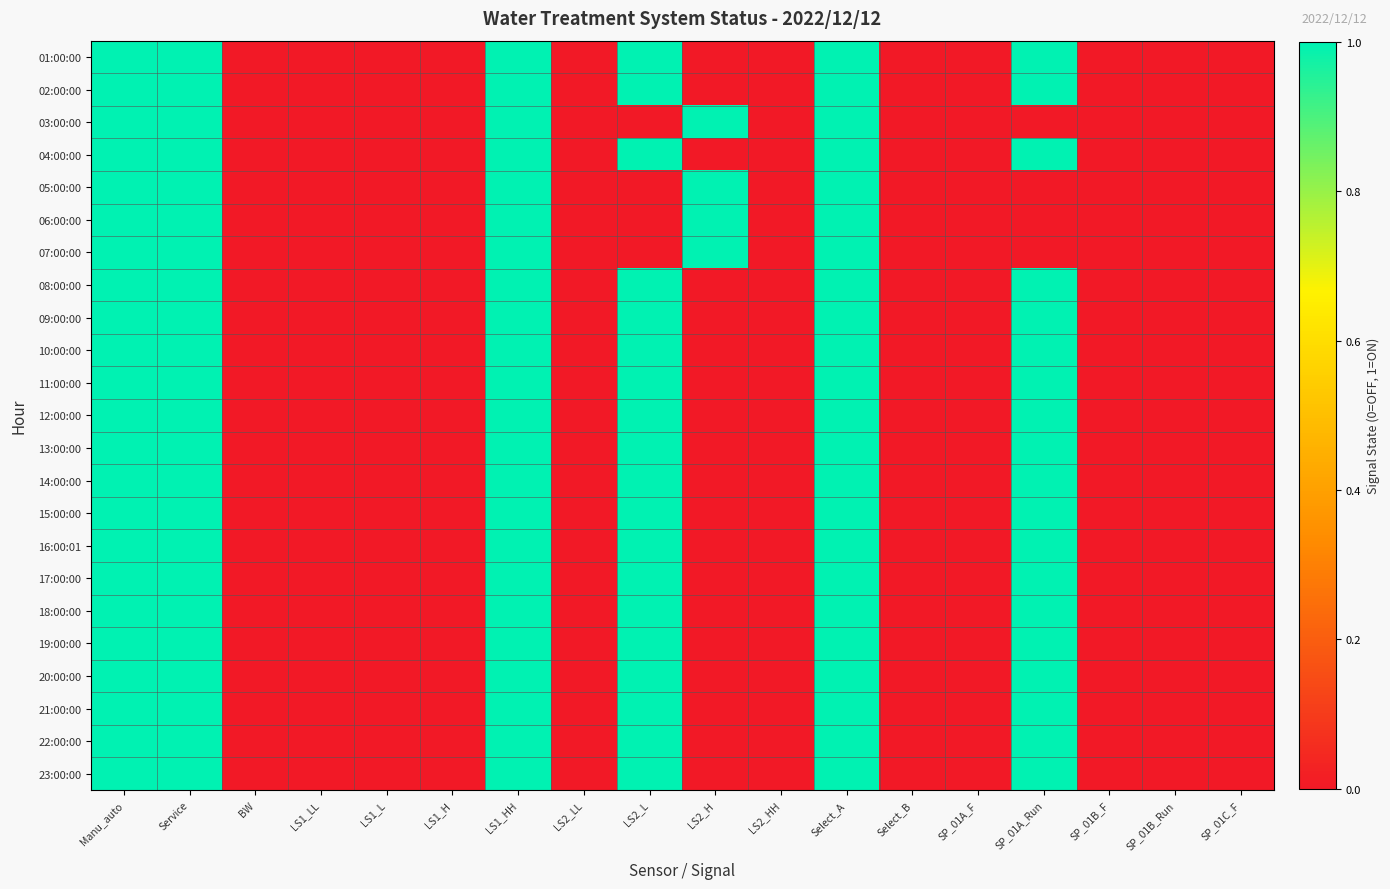

Reading right to left, transcribe all the data shown in this chart.

01:00:00: SP_01C_F=0	SP_01B_Run=0	SP_01B_F=0	SP_01A_Run=1	SP_01A_F=0	Select_B=0	Select_A=1	LS2_HH=0	LS2_H=0	LS2_L=1	LS2_LL=0	LS1_HH=1	LS1_H=0	LS1_L=0	LS1_LL=0	BW=0	Service=1	Manu_auto=1
02:00:00: SP_01C_F=0	SP_01B_Run=0	SP_01B_F=0	SP_01A_Run=1	SP_01A_F=0	Select_B=0	Select_A=1	LS2_HH=0	LS2_H=0	LS2_L=1	LS2_LL=0	LS1_HH=1	LS1_H=0	LS1_L=0	LS1_LL=0	BW=0	Service=1	Manu_auto=1
03:00:00: SP_01C_F=0	SP_01B_Run=0	SP_01B_F=0	SP_01A_Run=0	SP_01A_F=0	Select_B=0	Select_A=1	LS2_HH=0	LS2_H=1	LS2_L=0	LS2_LL=0	LS1_HH=1	LS1_H=0	LS1_L=0	LS1_LL=0	BW=0	Service=1	Manu_auto=1
04:00:00: SP_01C_F=0	SP_01B_Run=0	SP_01B_F=0	SP_01A_Run=1	SP_01A_F=0	Select_B=0	Select_A=1	LS2_HH=0	LS2_H=0	LS2_L=1	LS2_LL=0	LS1_HH=1	LS1_H=0	LS1_L=0	LS1_LL=0	BW=0	Service=1	Manu_auto=1
05:00:00: SP_01C_F=0	SP_01B_Run=0	SP_01B_F=0	SP_01A_Run=0	SP_01A_F=0	Select_B=0	Select_A=1	LS2_HH=0	LS2_H=1	LS2_L=0	LS2_LL=0	LS1_HH=1	LS1_H=0	LS1_L=0	LS1_LL=0	BW=0	Service=1	Manu_auto=1
06:00:00: SP_01C_F=0	SP_01B_Run=0	SP_01B_F=0	SP_01A_Run=0	SP_01A_F=0	Select_B=0	Select_A=1	LS2_HH=0	LS2_H=1	LS2_L=0	LS2_LL=0	LS1_HH=1	LS1_H=0	LS1_L=0	LS1_LL=0	BW=0	Service=1	Manu_auto=1
07:00:00: SP_01C_F=0	SP_01B_Run=0	SP_01B_F=0	SP_01A_Run=0	SP_01A_F=0	Select_B=0	Select_A=1	LS2_HH=0	LS2_H=1	LS2_L=0	LS2_LL=0	LS1_HH=1	LS1_H=0	LS1_L=0	LS1_LL=0	BW=0	Service=1	Manu_auto=1
08:00:00: SP_01C_F=0	SP_01B_Run=0	SP_01B_F=0	SP_01A_Run=1	SP_01A_F=0	Select_B=0	Select_A=1	LS2_HH=0	LS2_H=0	LS2_L=1	LS2_LL=0	LS1_HH=1	LS1_H=0	LS1_L=0	LS1_LL=0	BW=0	Service=1	Manu_auto=1
09:00:00: SP_01C_F=0	SP_01B_Run=0	SP_01B_F=0	SP_01A_Run=1	SP_01A_F=0	Select_B=0	Select_A=1	LS2_HH=0	LS2_H=0	LS2_L=1	LS2_LL=0	LS1_HH=1	LS1_H=0	LS1_L=0	LS1_LL=0	BW=0	Service=1	Manu_auto=1
10:00:00: SP_01C_F=0	SP_01B_Run=0	SP_01B_F=0	SP_01A_Run=1	SP_01A_F=0	Select_B=0	Select_A=1	LS2_HH=0	LS2_H=0	LS2_L=1	LS2_LL=0	LS1_HH=1	LS1_H=0	LS1_L=0	LS1_LL=0	BW=0	Service=1	Manu_auto=1
11:00:00: SP_01C_F=0	SP_01B_Run=0	SP_01B_F=0	SP_01A_Run=1	SP_01A_F=0	Select_B=0	Select_A=1	LS2_HH=0	LS2_H=0	LS2_L=1	LS2_LL=0	LS1_HH=1	LS1_H=0	LS1_L=0	LS1_LL=0	BW=0	Service=1	Manu_auto=1
12:00:00: SP_01C_F=0	SP_01B_Run=0	SP_01B_F=0	SP_01A_Run=1	SP_01A_F=0	Select_B=0	Select_A=1	LS2_HH=0	LS2_H=0	LS2_L=1	LS2_LL=0	LS1_HH=1	LS1_H=0	LS1_L=0	LS1_LL=0	BW=0	Service=1	Manu_auto=1
13:00:00: SP_01C_F=0	SP_01B_Run=0	SP_01B_F=0	SP_01A_Run=1	SP_01A_F=0	Select_B=0	Select_A=1	LS2_HH=0	LS2_H=0	LS2_L=1	LS2_LL=0	LS1_HH=1	LS1_H=0	LS1_L=0	LS1_LL=0	BW=0	Service=1	Manu_auto=1
14:00:00: SP_01C_F=0	SP_01B_Run=0	SP_01B_F=0	SP_01A_Run=1	SP_01A_F=0	Select_B=0	Select_A=1	LS2_HH=0	LS2_H=0	LS2_L=1	LS2_LL=0	LS1_HH=1	LS1_H=0	LS1_L=0	LS1_LL=0	BW=0	Service=1	Manu_auto=1
15:00:00: SP_01C_F=0	SP_01B_Run=0	SP_01B_F=0	SP_01A_Run=1	SP_01A_F=0	Select_B=0	Select_A=1	LS2_HH=0	LS2_H=0	LS2_L=1	LS2_LL=0	LS1_HH=1	LS1_H=0	LS1_L=0	LS1_LL=0	BW=0	Service=1	Manu_auto=1
16:00:01: SP_01C_F=0	SP_01B_Run=0	SP_01B_F=0	SP_01A_Run=1	SP_01A_F=0	Select_B=0	Select_A=1	LS2_HH=0	LS2_H=0	LS2_L=1	LS2_LL=0	LS1_HH=1	LS1_H=0	LS1_L=0	LS1_LL=0	BW=0	Service=1	Manu_auto=1
17:00:00: SP_01C_F=0	SP_01B_Run=0	SP_01B_F=0	SP_01A_Run=1	SP_01A_F=0	Select_B=0	Select_A=1	LS2_HH=0	LS2_H=0	LS2_L=1	LS2_LL=0	LS1_HH=1	LS1_H=0	LS1_L=0	LS1_LL=0	BW=0	Service=1	Manu_auto=1
18:00:00: SP_01C_F=0	SP_01B_Run=0	SP_01B_F=0	SP_01A_Run=1	SP_01A_F=0	Select_B=0	Select_A=1	LS2_HH=0	LS2_H=0	LS2_L=1	LS2_LL=0	LS1_HH=1	LS1_H=0	LS1_L=0	LS1_LL=0	BW=0	Service=1	Manu_auto=1
19:00:00: SP_01C_F=0	SP_01B_Run=0	SP_01B_F=0	SP_01A_Run=1	SP_01A_F=0	Select_B=0	Select_A=1	LS2_HH=0	LS2_H=0	LS2_L=1	LS2_LL=0	LS1_HH=1	LS1_H=0	LS1_L=0	LS1_LL=0	BW=0	Service=1	Manu_auto=1
20:00:00: SP_01C_F=0	SP_01B_Run=0	SP_01B_F=0	SP_01A_Run=1	SP_01A_F=0	Select_B=0	Select_A=1	LS2_HH=0	LS2_H=0	LS2_L=1	LS2_LL=0	LS1_HH=1	LS1_H=0	LS1_L=0	LS1_LL=0	BW=0	Service=1	Manu_auto=1
21:00:00: SP_01C_F=0	SP_01B_Run=0	SP_01B_F=0	SP_01A_Run=1	SP_01A_F=0	Select_B=0	Select_A=1	LS2_HH=0	LS2_H=0	LS2_L=1	LS2_LL=0	LS1_HH=1	LS1_H=0	LS1_L=0	LS1_LL=0	BW=0	Service=1	Manu_auto=1
22:00:00: SP_01C_F=0	SP_01B_Run=0	SP_01B_F=0	SP_01A_Run=1	SP_01A_F=0	Select_B=0	Select_A=1	LS2_HH=0	LS2_H=0	LS2_L=1	LS2_LL=0	LS1_HH=1	LS1_H=0	LS1_L=0	LS1_LL=0	BW=0	Service=1	Manu_auto=1
23:00:00: SP_01C_F=0	SP_01B_Run=0	SP_01B_F=0	SP_01A_Run=1	SP_01A_F=0	Select_B=0	Select_A=1	LS2_HH=0	LS2_H=0	LS2_L=1	LS2_LL=0	LS1_HH=1	LS1_H=0	LS1_L=0	LS1_LL=0	BW=0	Service=1	Manu_auto=1